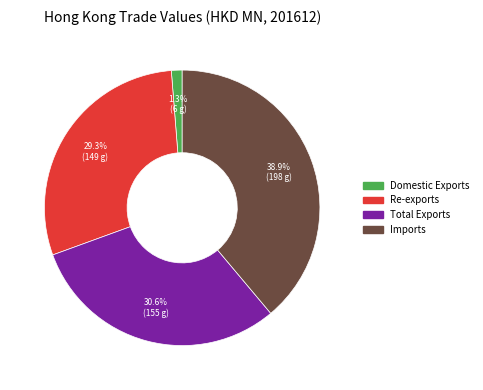

What percentage is the Total Exports slice, to the nearest percent?

31%